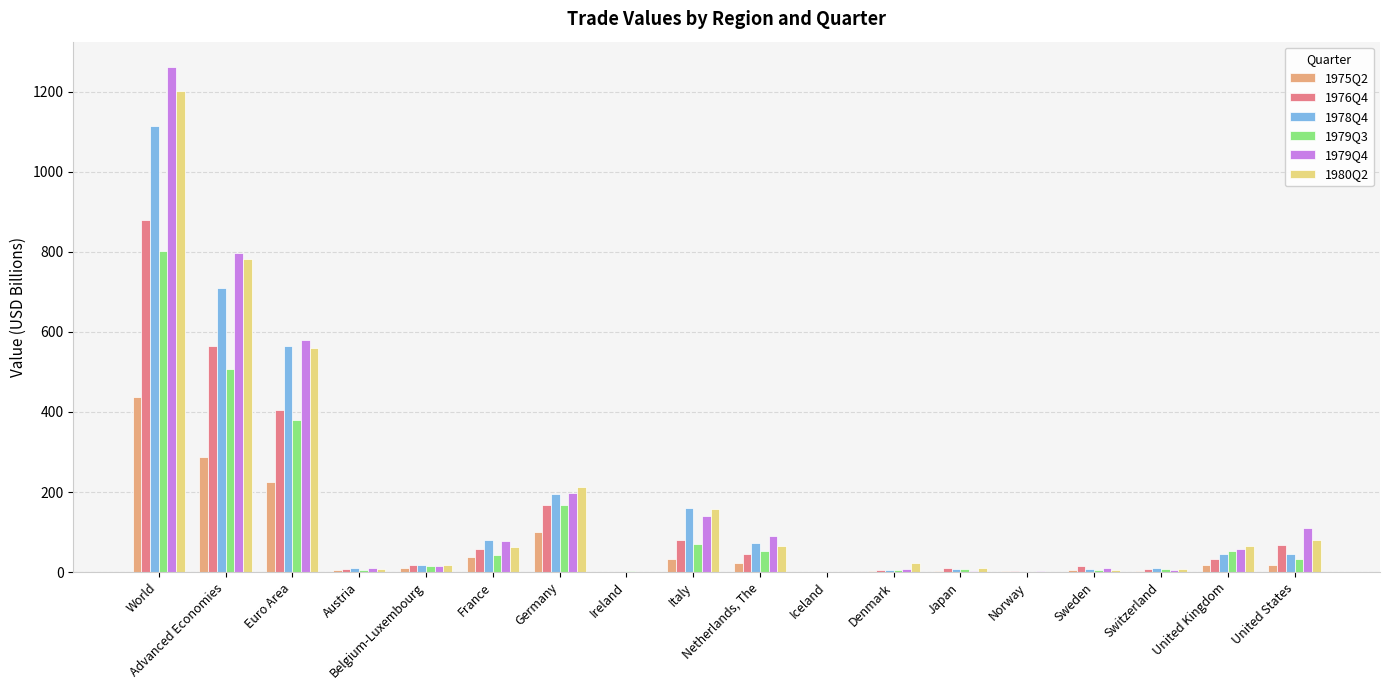

Read the 1980Q2 value at Switzerland.

7.1